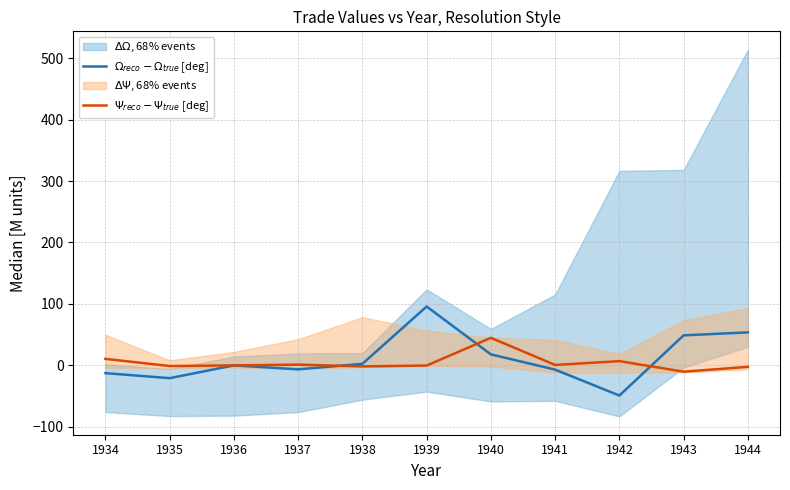

Does the chart have visible grid lines?

Yes